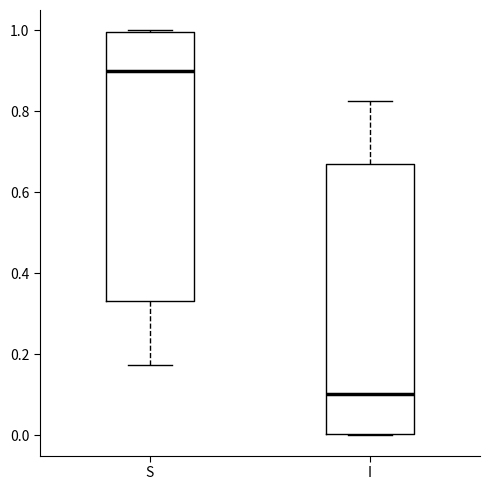

Which box's median line is the lowest?

I